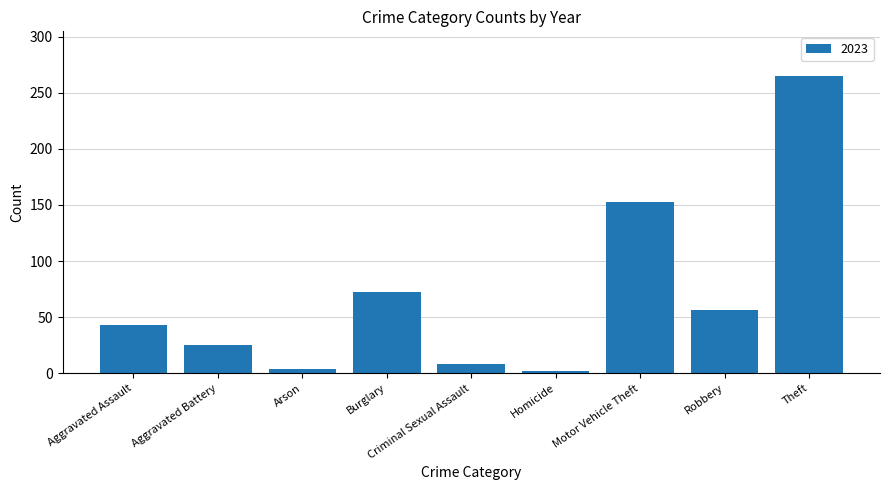

How many data points does each series have?

9